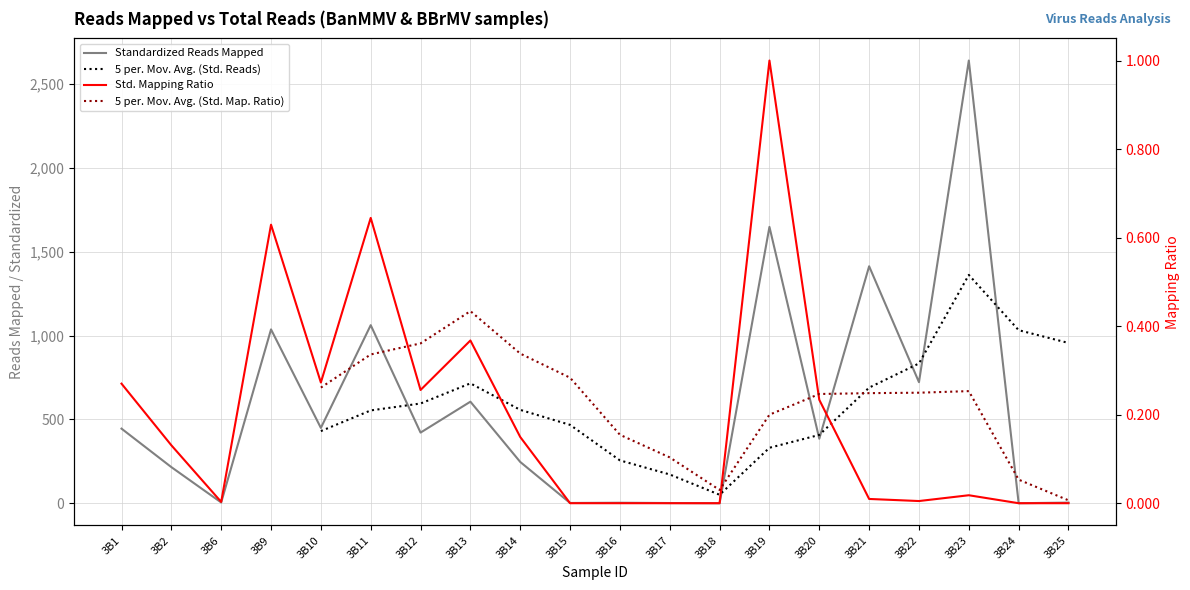

Which has a higher value, 3B12 or 3B16?

3B12